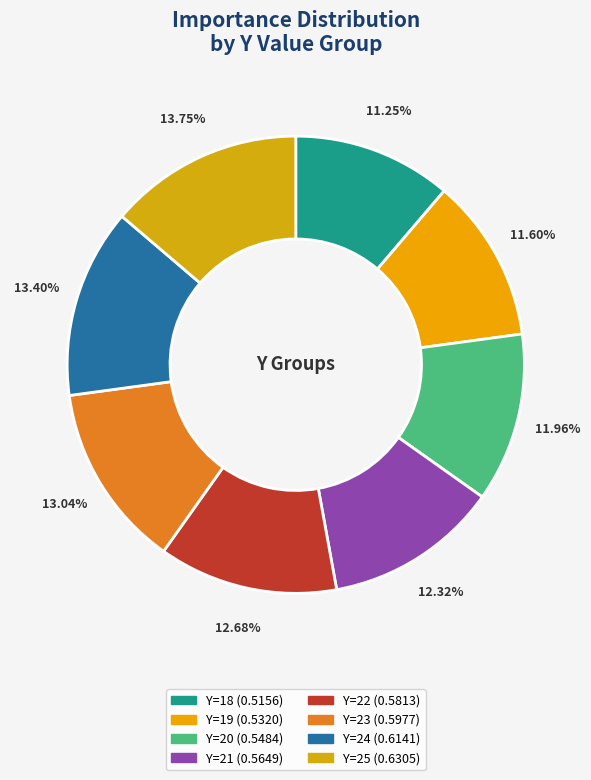

What percentage do Y=20 and Y=24 together represent?

25.4%